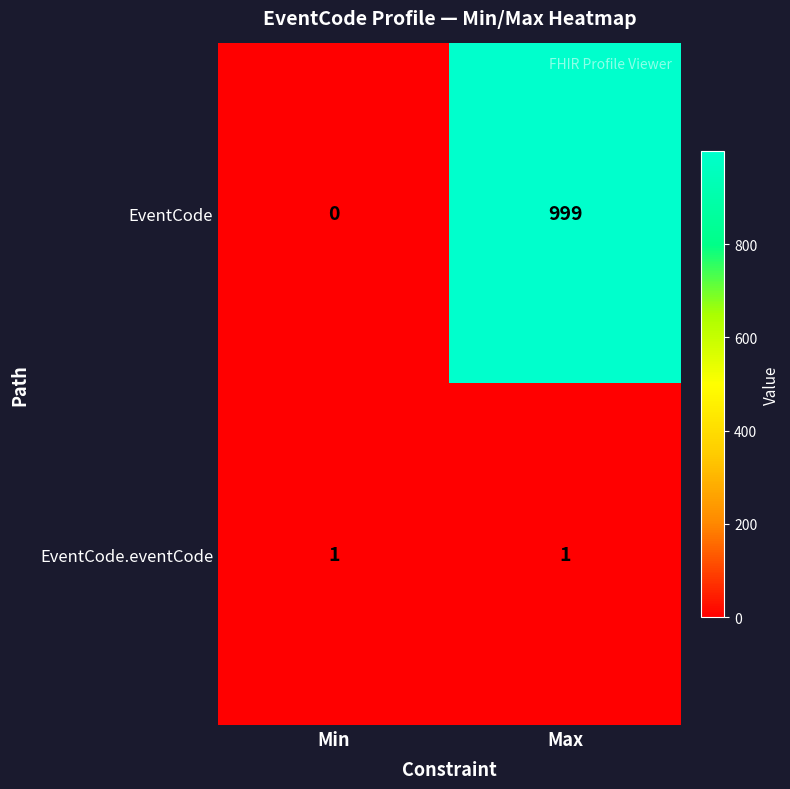

Which label corresponds to the smallest value in the chart?

Min